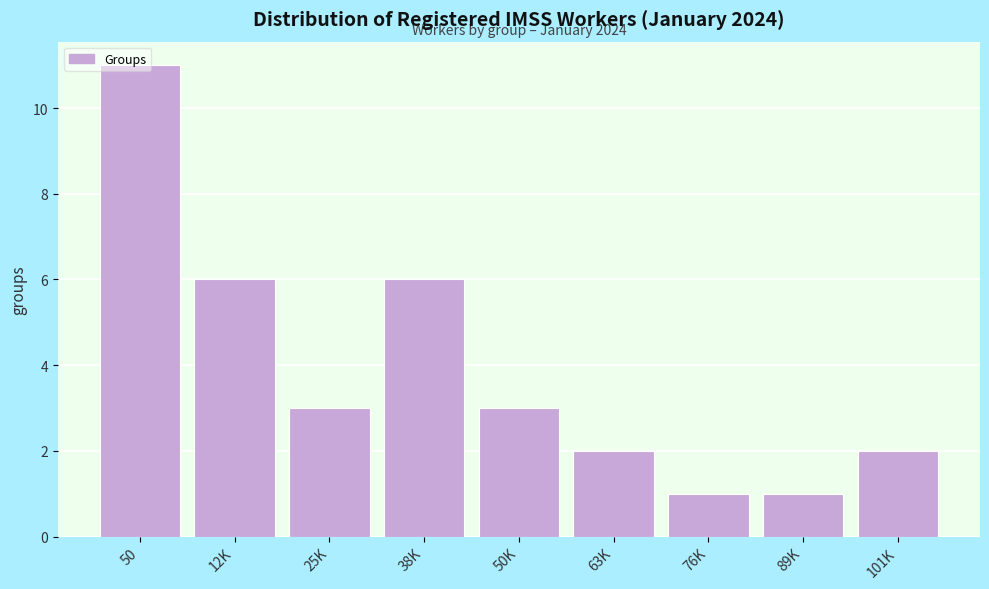

What is the ratio of the value at 38K to the value at 25K?

2.0